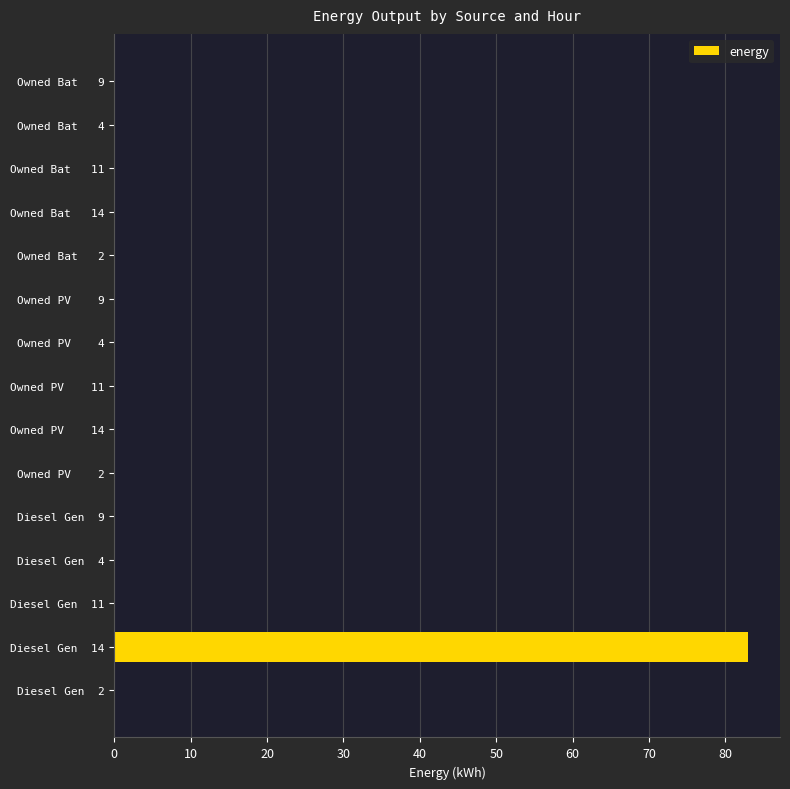

What is the greatest value displayed?

83